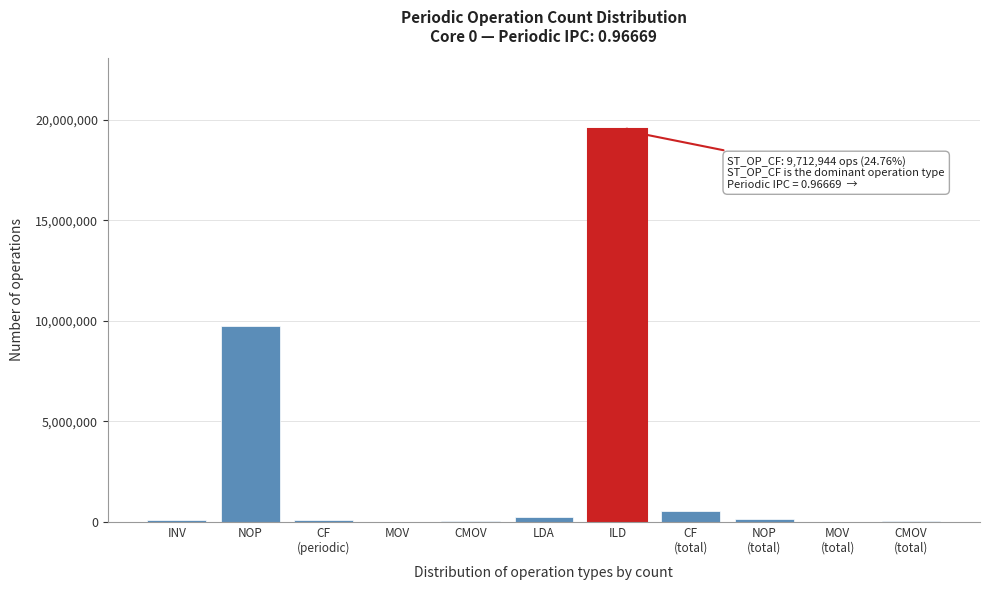

What is the greatest value displayed?

19540953